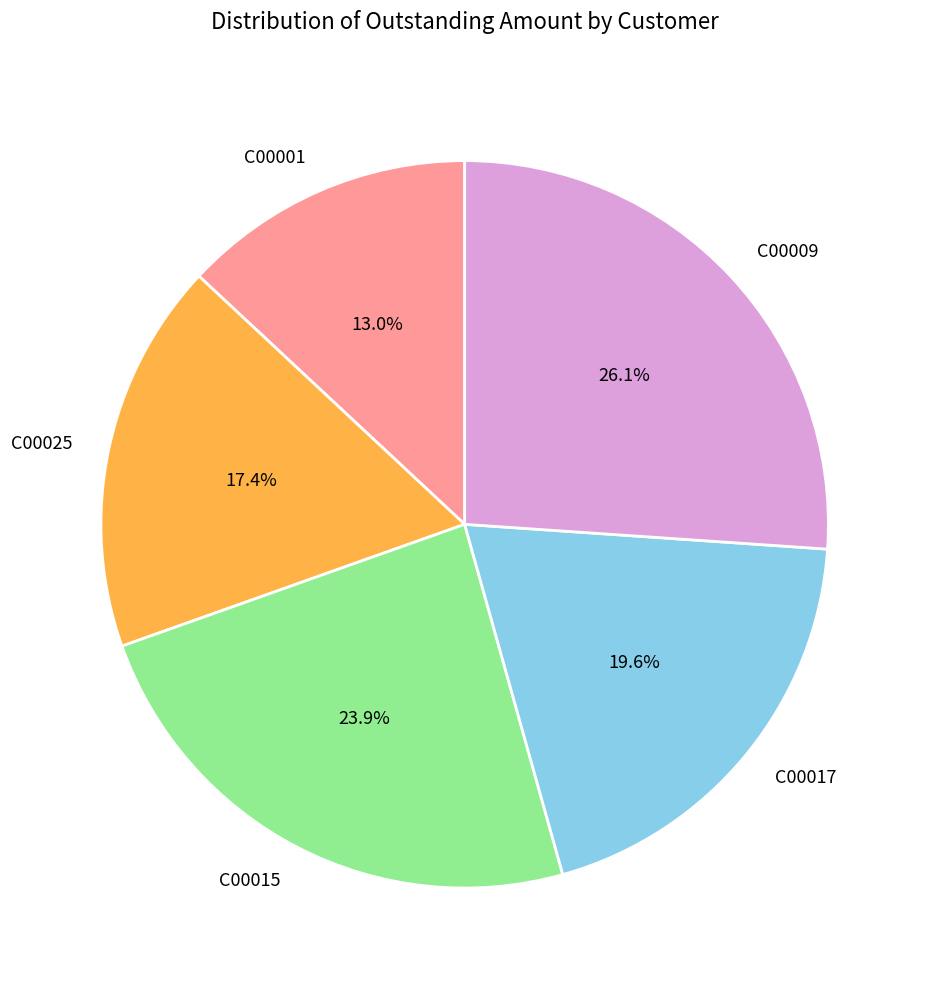

Is it true that C00001 is 23% of the pie?

False